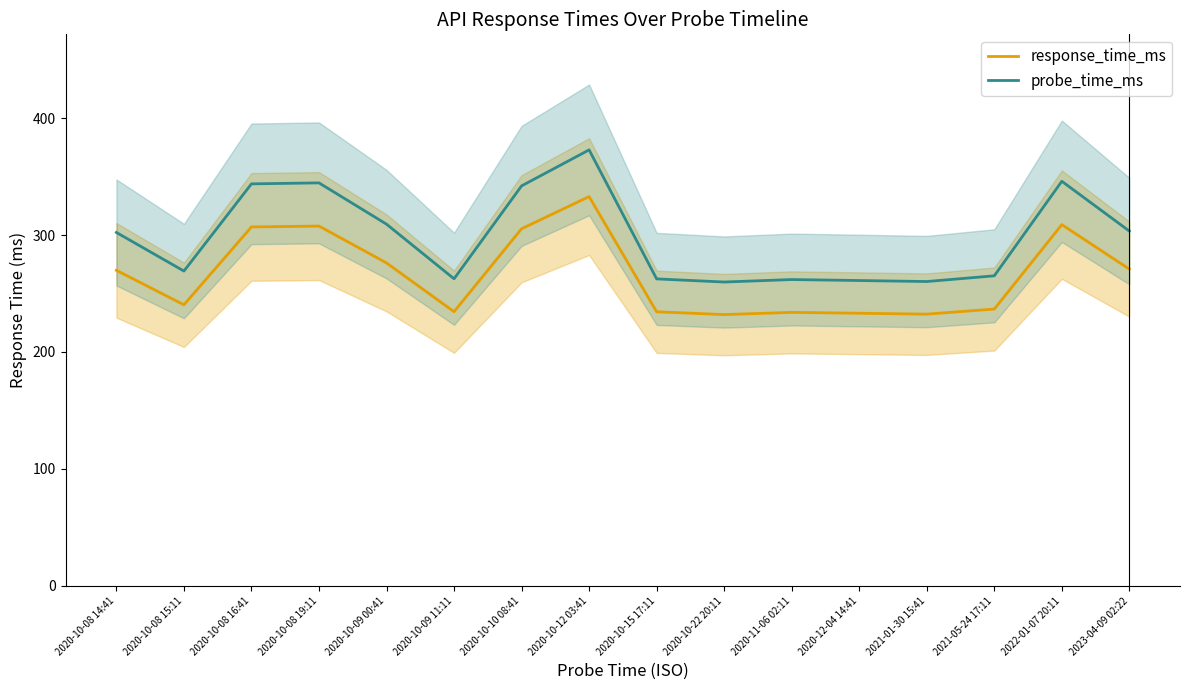

What is the lowest value of the probe_time_ms series?

259.8